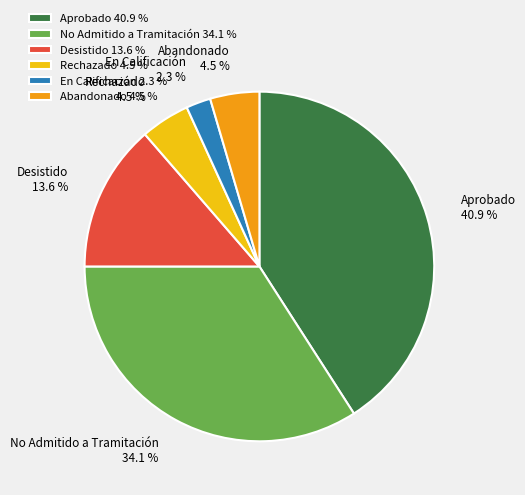

Approximately how many times larger is the value at Desistido compared to No Admitido a Tramitación?

0.4